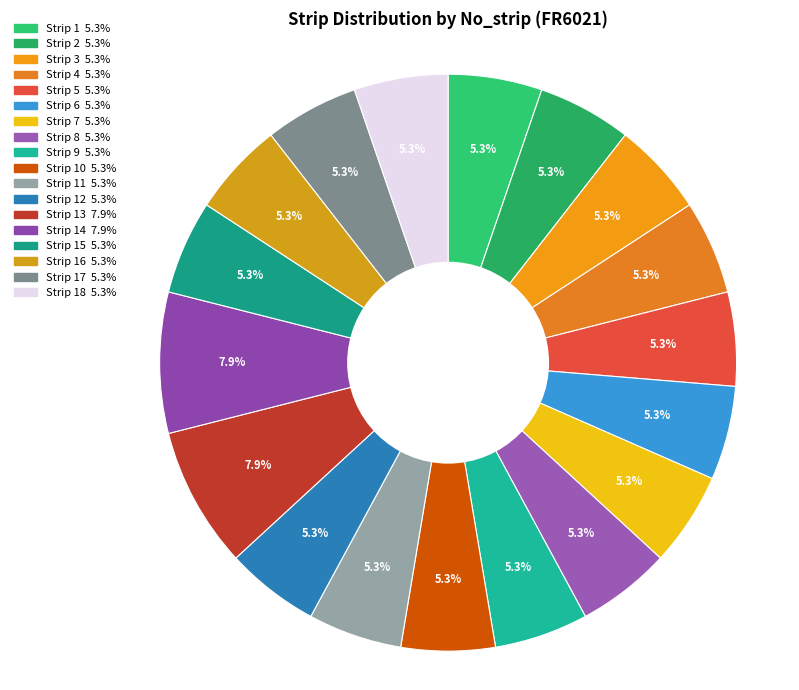

How many segments does this pie chart have?

18